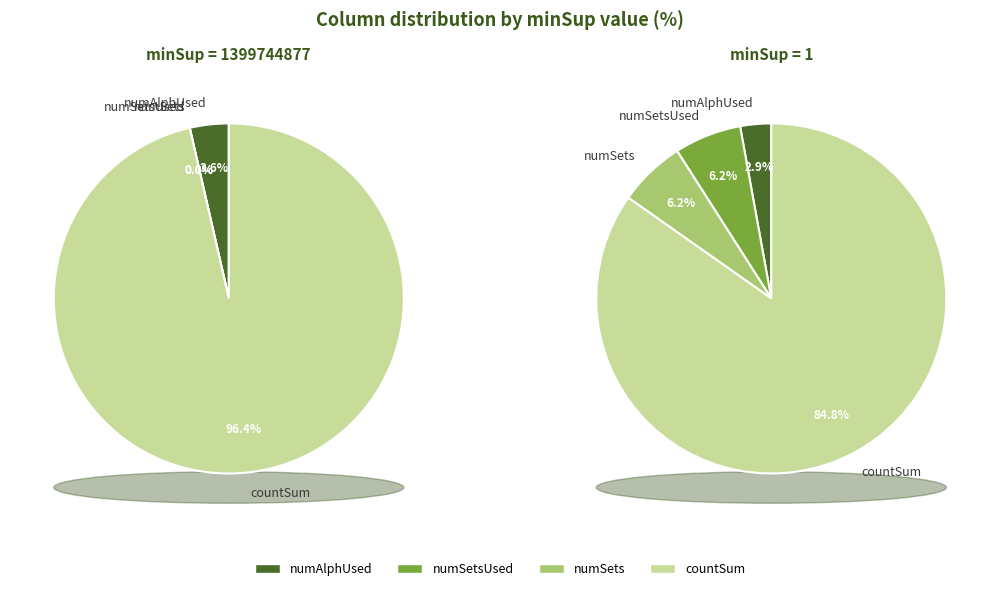

True or false: 1399744877 accounts for 0% of the total.

True